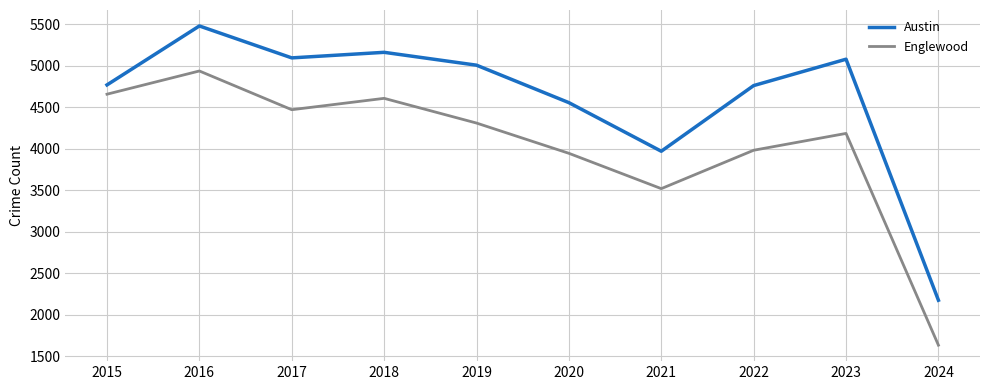

How many interior local valleys does the Austin series have?

2